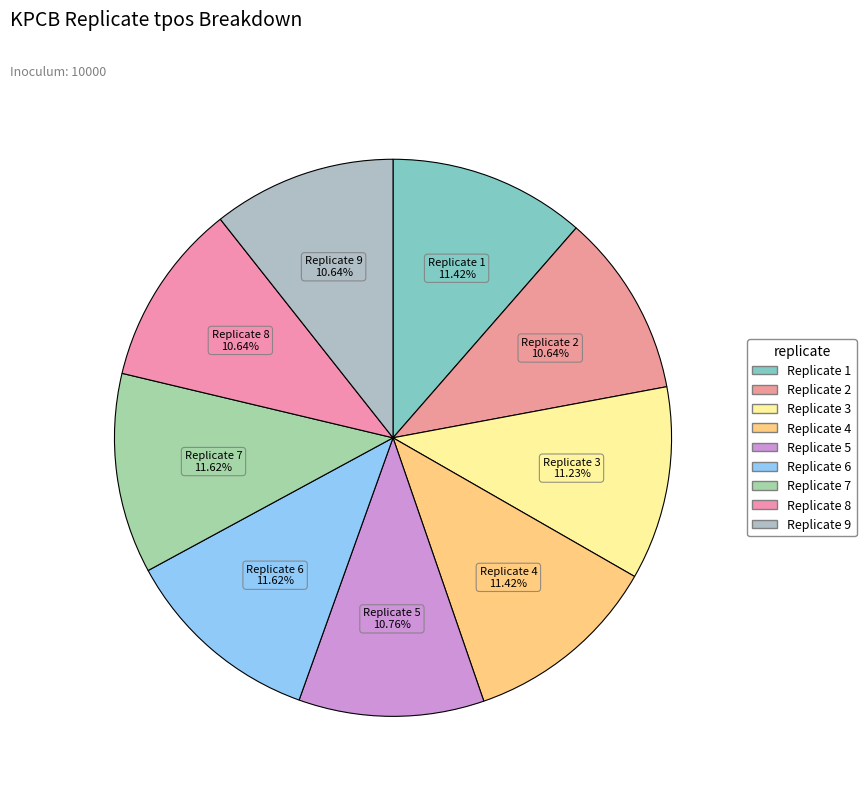

Count the number of slices in the pie.

9